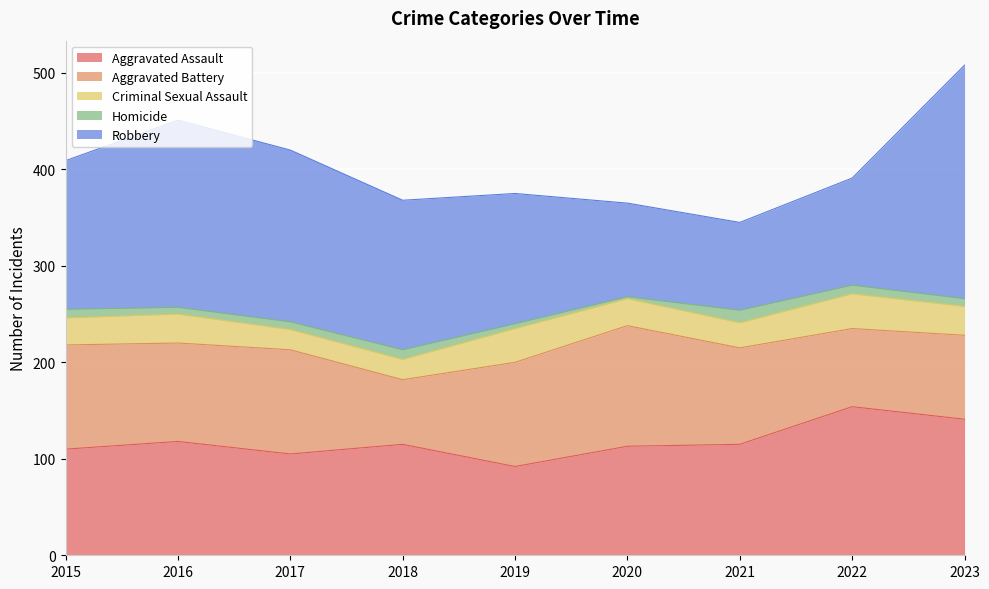

Reading left to right, transcribe all the data shown in this chart.

Aggravated Assault: 2015=110	2016=118	2017=105	2018=115	2019=92	2020=113	2021=115	2022=154	2023=141
Aggravated Battery: 2015=108	2016=102	2017=108	2018=67	2019=108	2020=125	2021=100	2022=81	2023=87
Criminal Sexual Assault: 2015=28	2016=30	2017=21	2018=21	2019=35	2020=28	2021=26	2022=36	2023=30
Homicide: 2015=9	2016=7	2017=8	2018=10	2019=5	2020=2	2021=13	2022=9	2023=8
Robbery: 2015=154	2016=194	2017=178	2018=155	2019=135	2020=97	2021=91	2022=111	2023=242